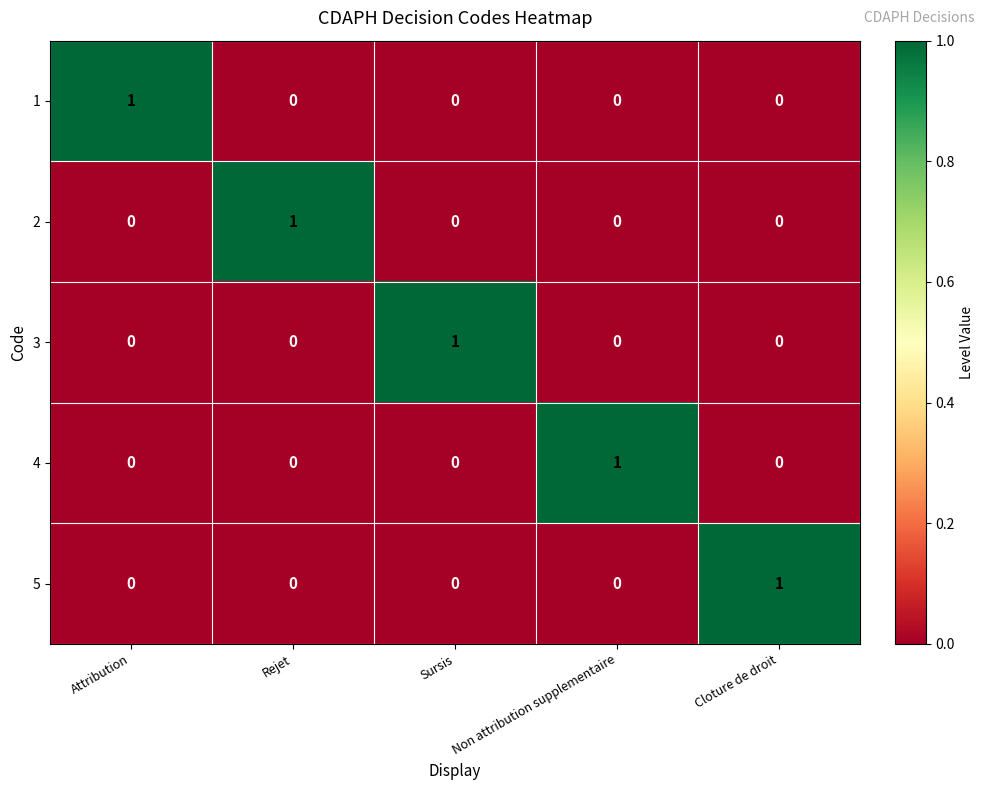

At how many categories does at least one series exceed 0?

5